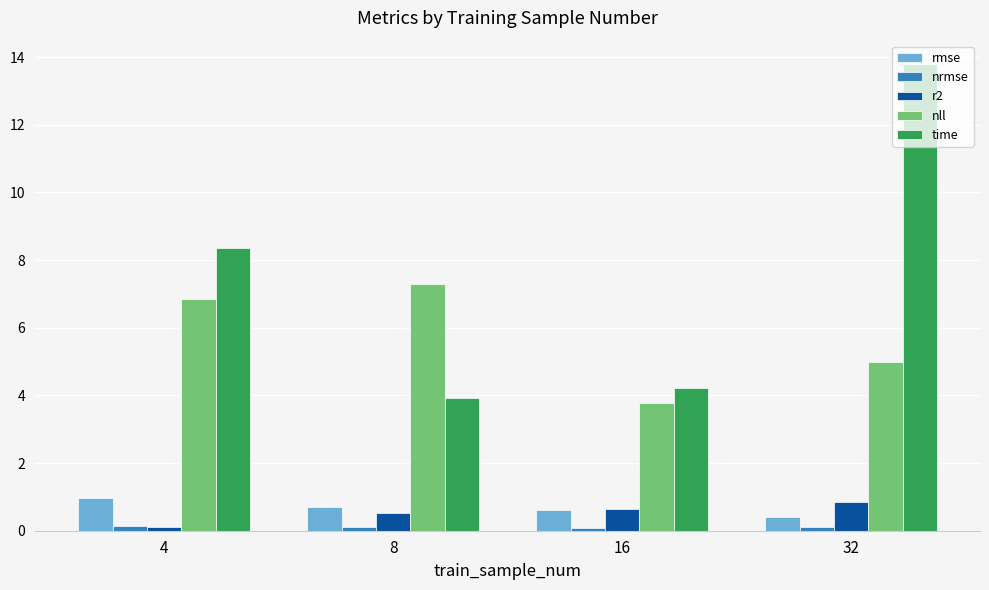

What is the spread (max minus min) of values at 16?

4.1